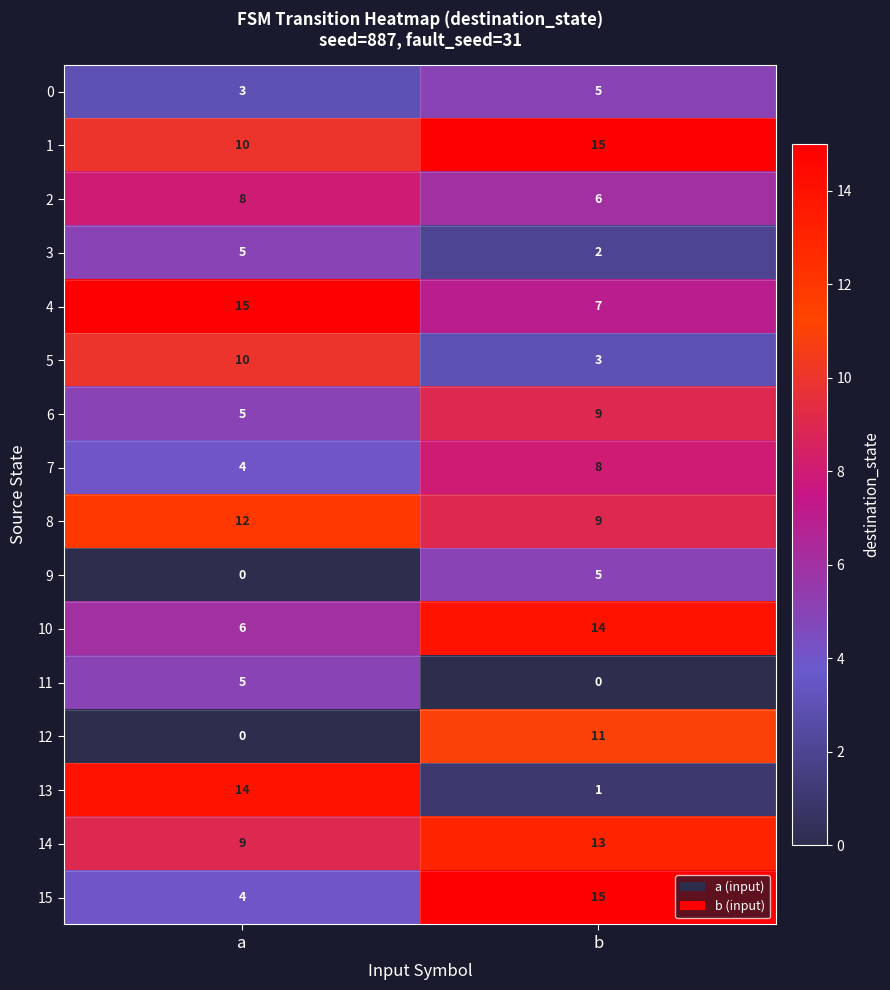

The 10 series shows 14 at b. True or false?

True